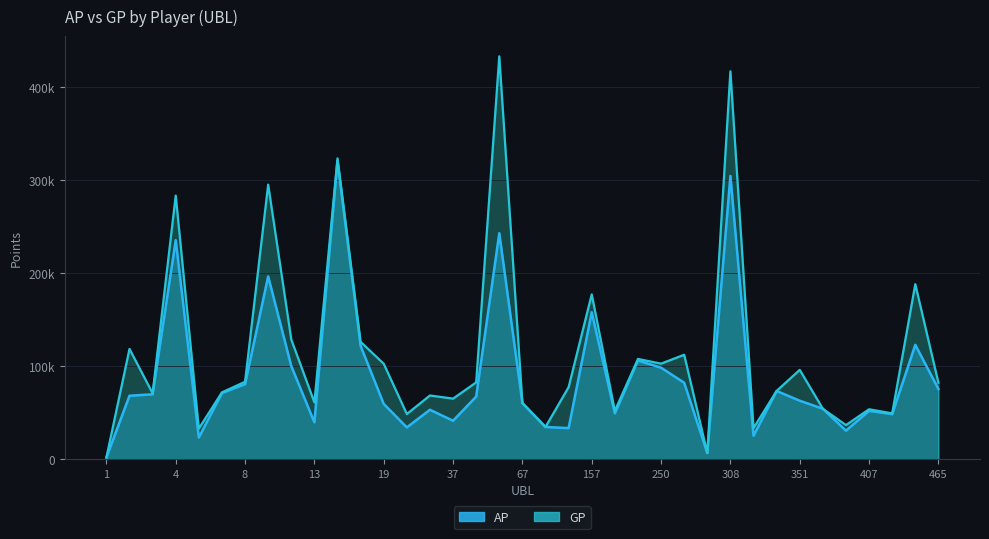

What is the maximum value shown in the chart?

432856